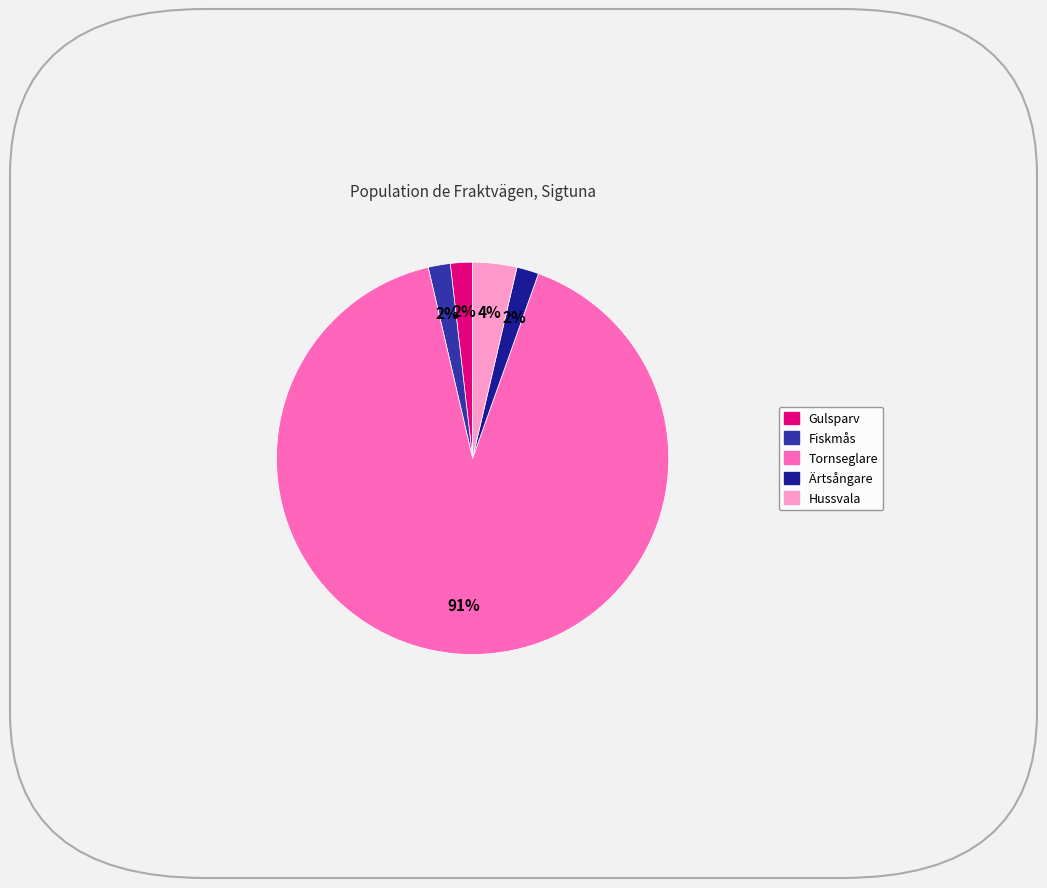

What percentage is the Tornseglare slice, to the nearest percent?

91%